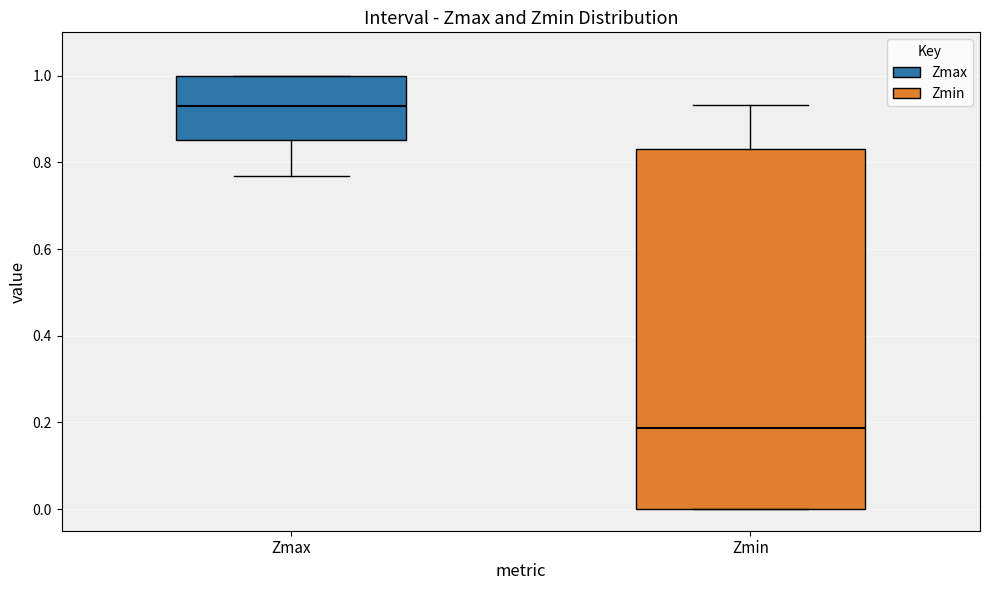

Reading left to right, read every box against the y-axis: the position of its median line, the range the box covers, and the ends of its whiskers. The values are not printed on the chart, so give them approximately, as read against the axis.

Zmax: median 0.94, box 0.86 to 1.00, whiskers 0.76 to 1.00
Zmin: median 0.18, box 0.00 to 0.84, whiskers 0.00 to 0.94